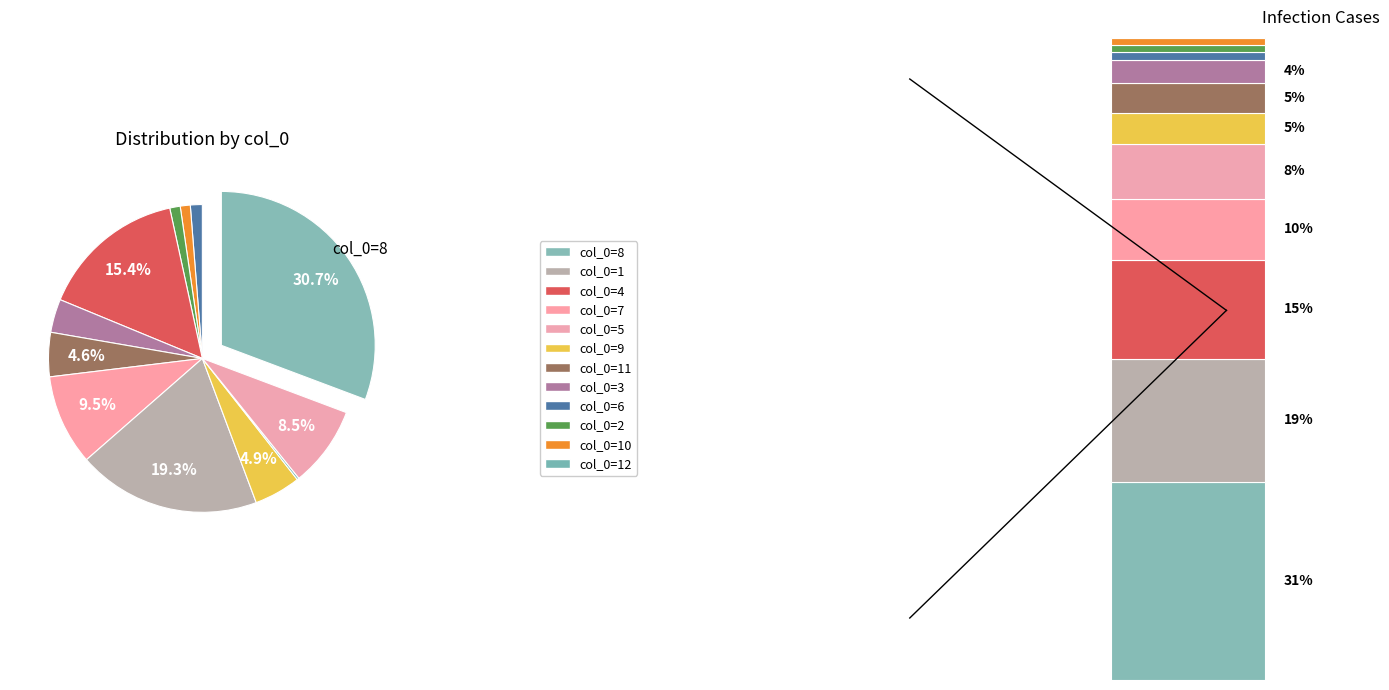

To the nearest percent, what is the difference between the largest and smallest slice percentages?

31%